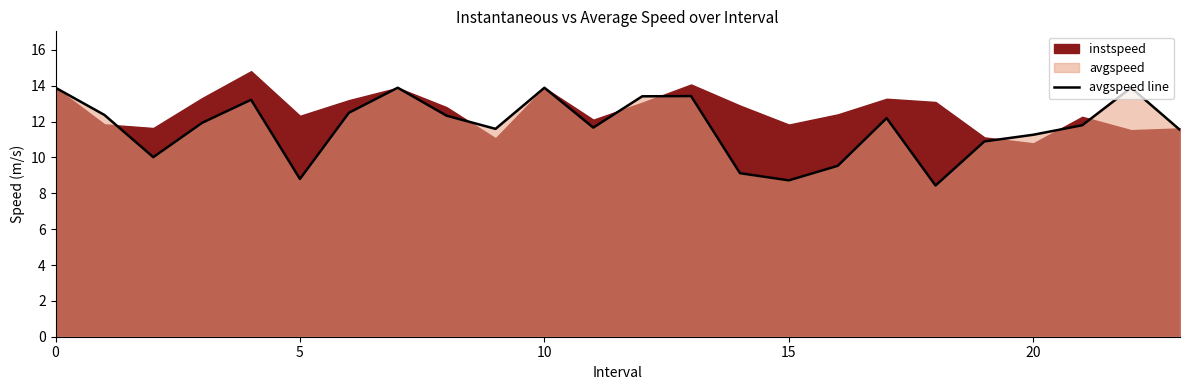

True or false: the data shows 13.9 at 22.

True